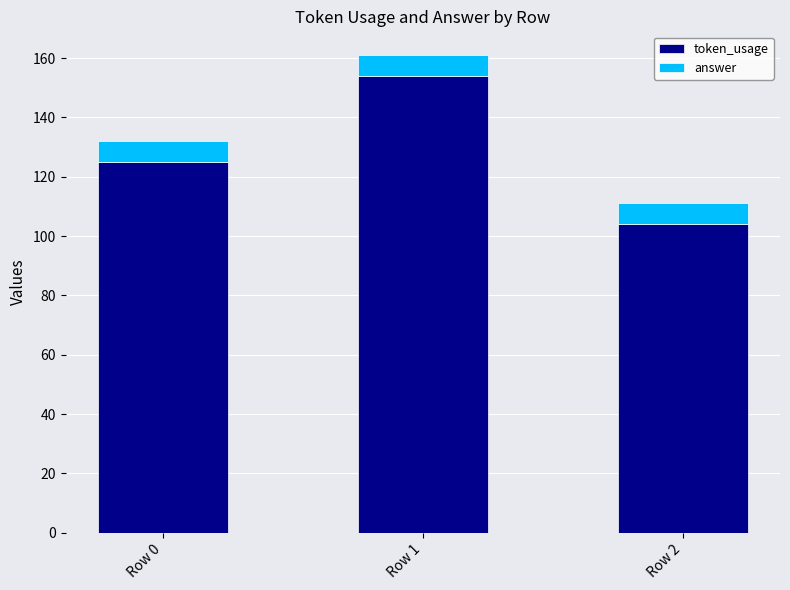

Reading left to right, what are the values for token_usage?

125	154	104